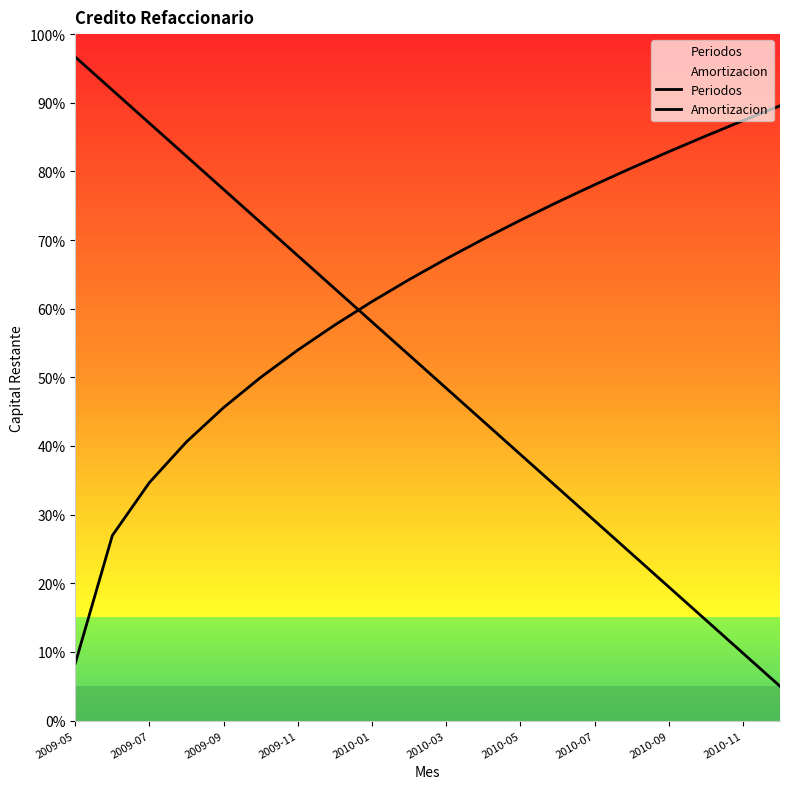

Does the chart have visible grid lines?

No